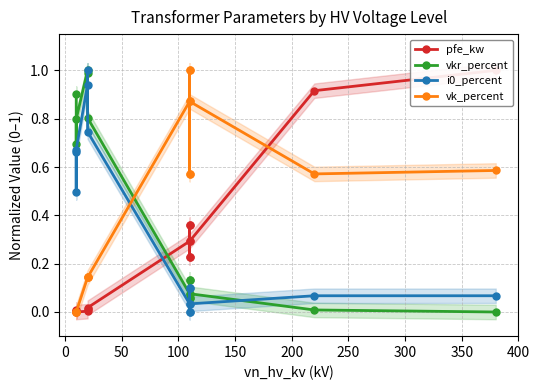

What is the highest value of the pfe_kw series?

1.0